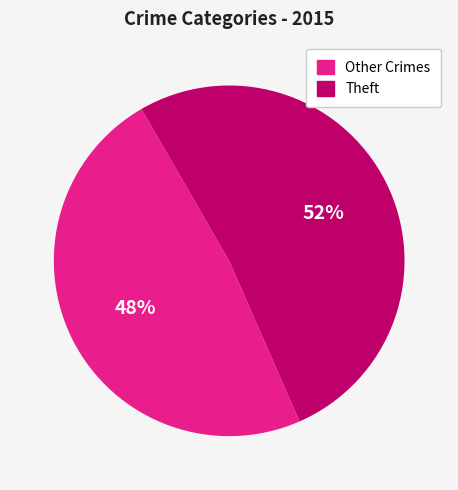

Is there a majority slice in this chart?

Yes